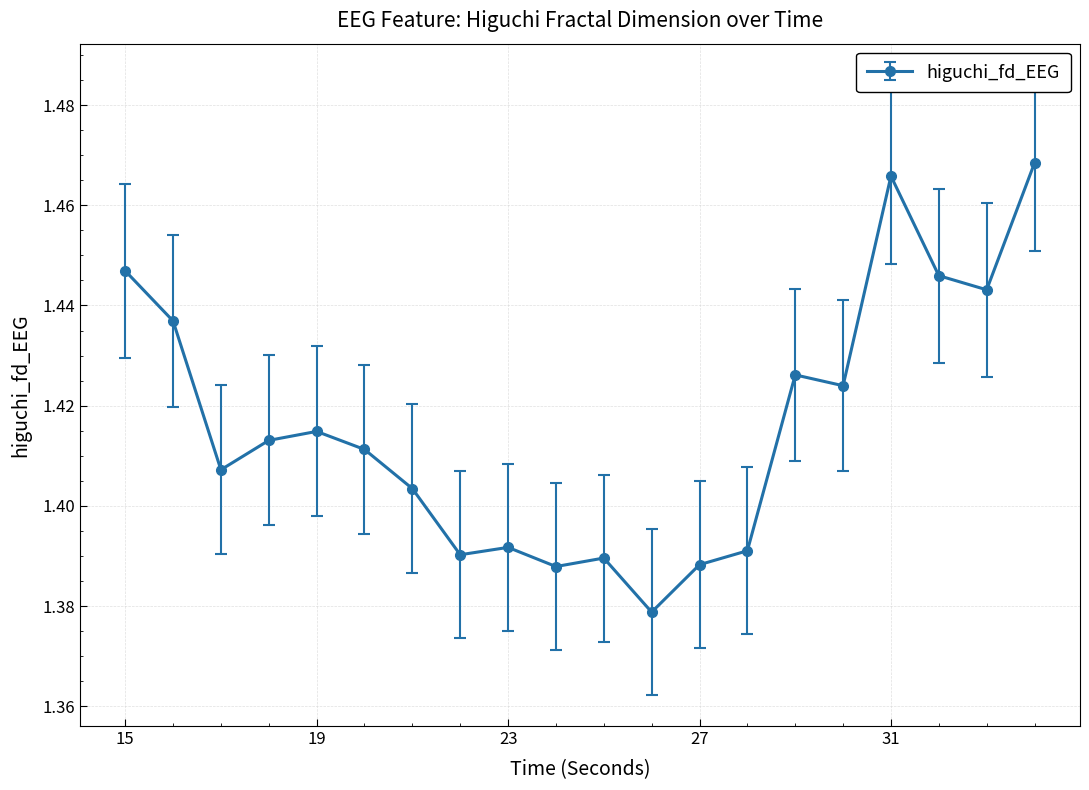

How many values are between 1 and 2?

20